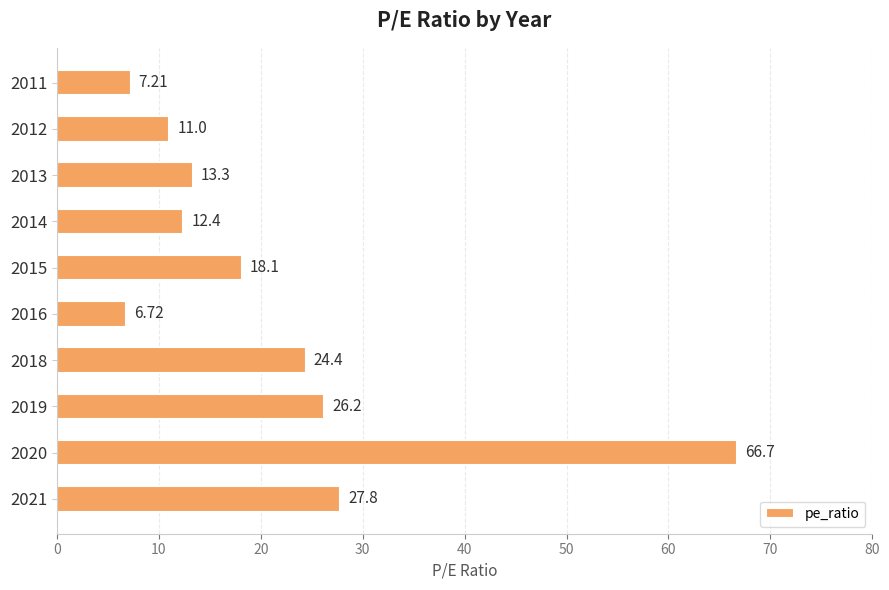

List the labels in order of value, largest first.

2020, 2021, 2019, 2018, 2015, 2013, 2014, 2012, 2011, 2016